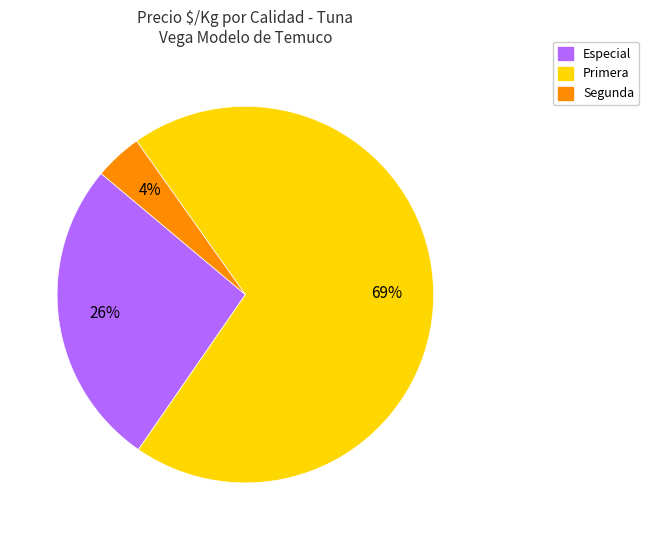

Do Segunda and Especial together represent more than half of the pie?

No